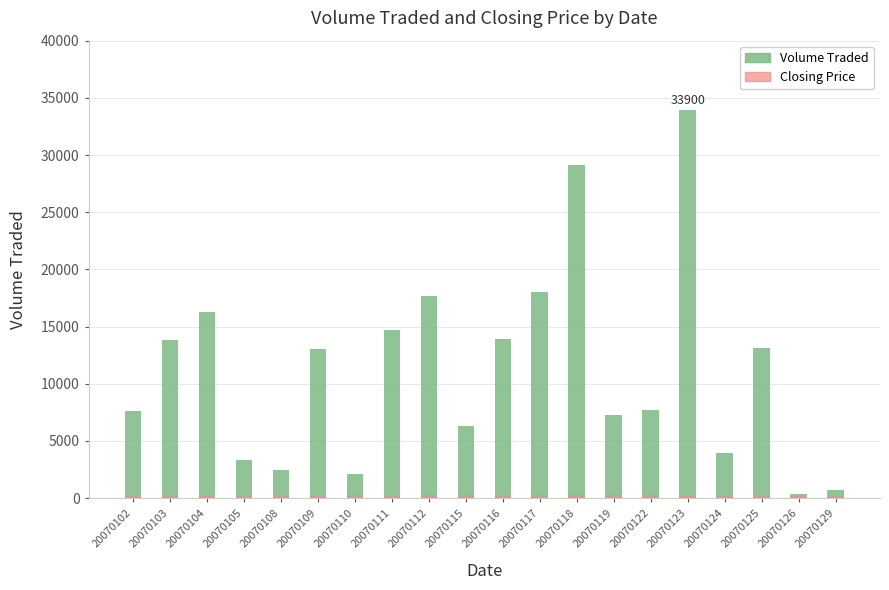

At which label is Volume Traded closest to 17150?

20070112